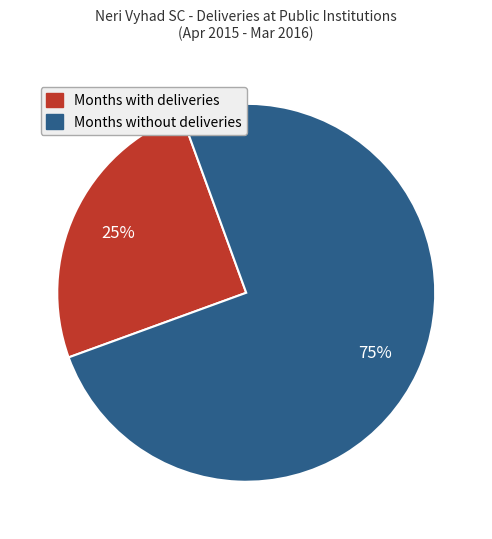

Do Months with deliveries and Months without deliveries together represent more than half of the pie?

Yes